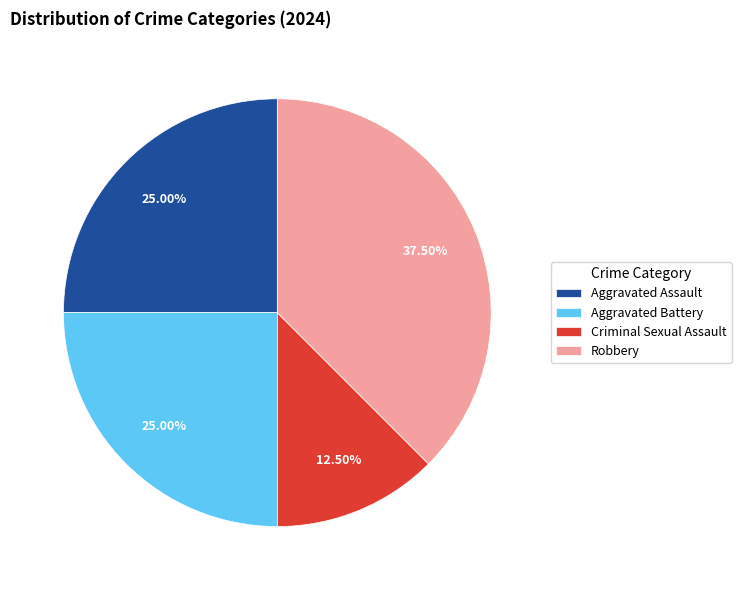

Which category has the biggest portion of the pie?

Robbery